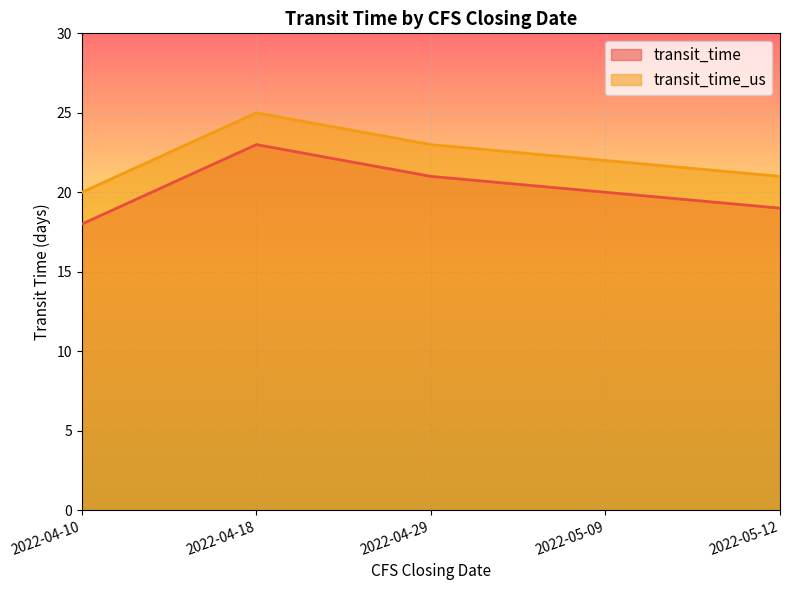

What is the sum of all transit_time values?

101